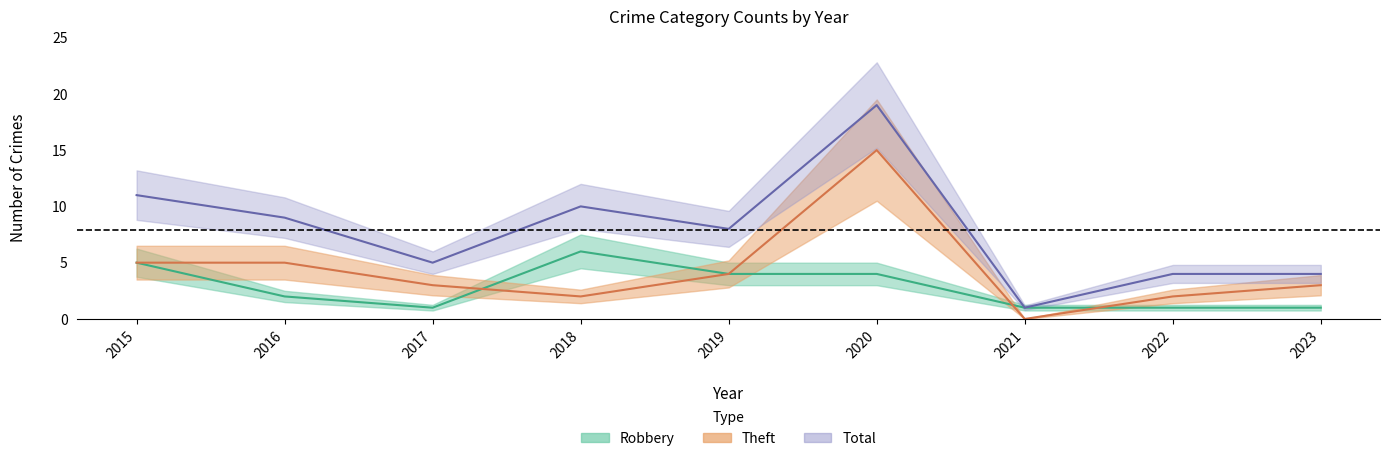

Is it true that Total equals 7 at 2022?

False